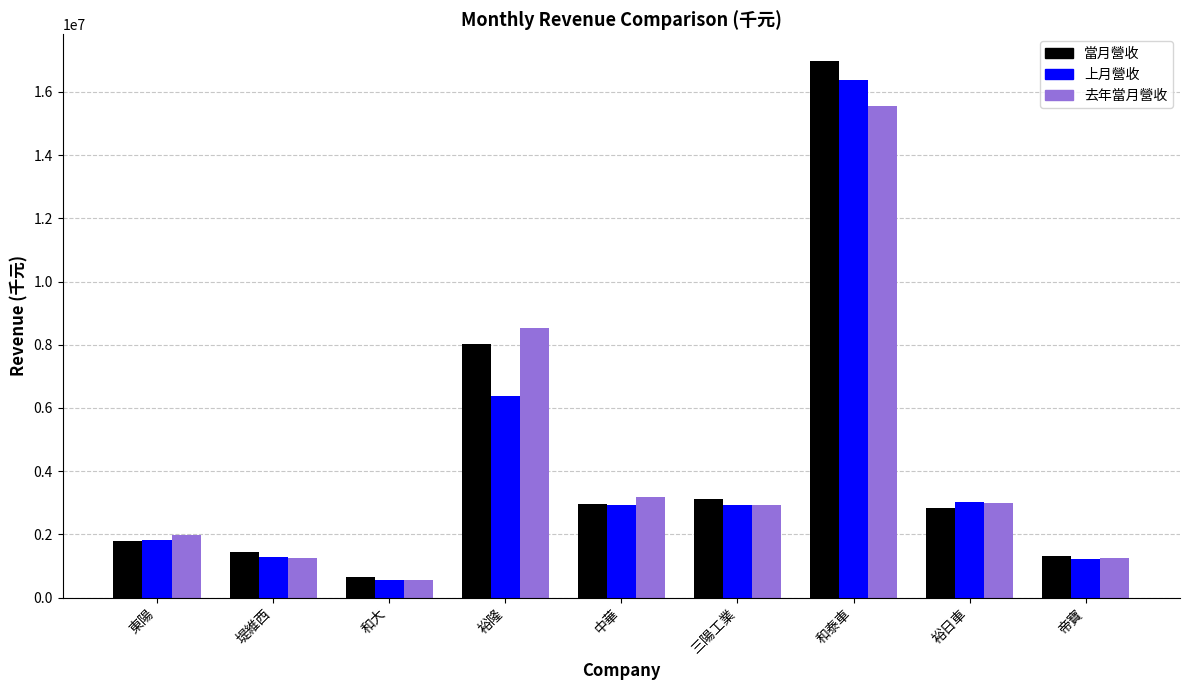

What is the label of the 1st bar from the left?

東陽